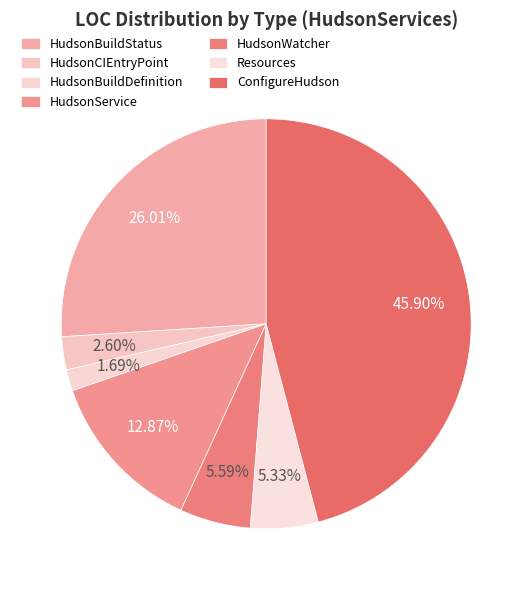

Between HudsonWatcher and HudsonBuildDefinition, which is larger?

HudsonWatcher